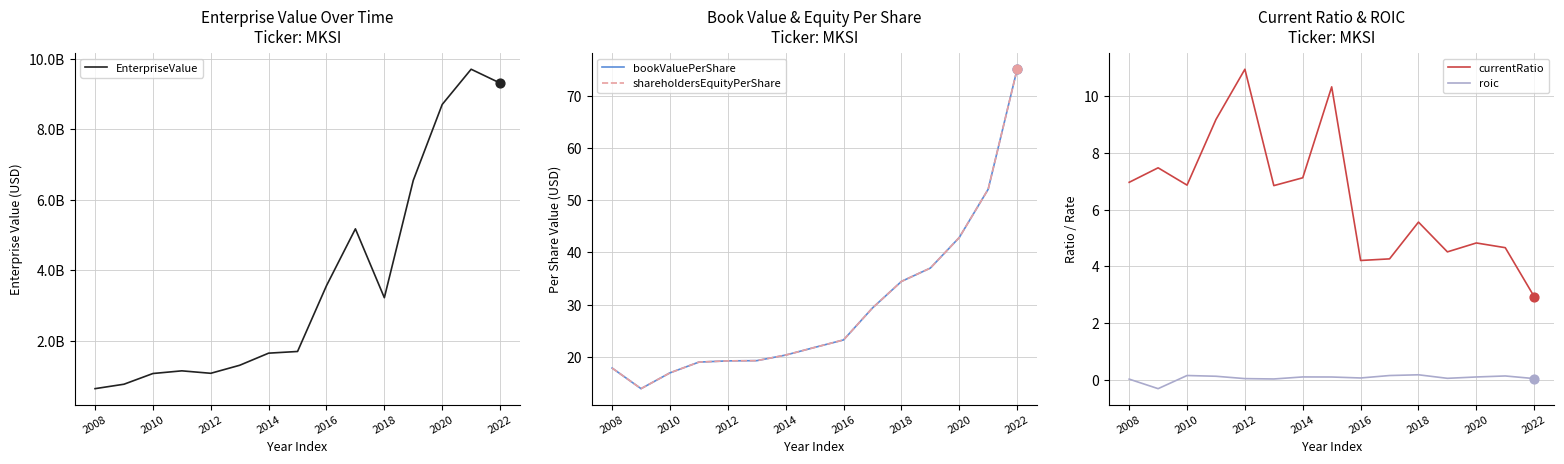

Where does the currentRatio series first go above 6?

2008